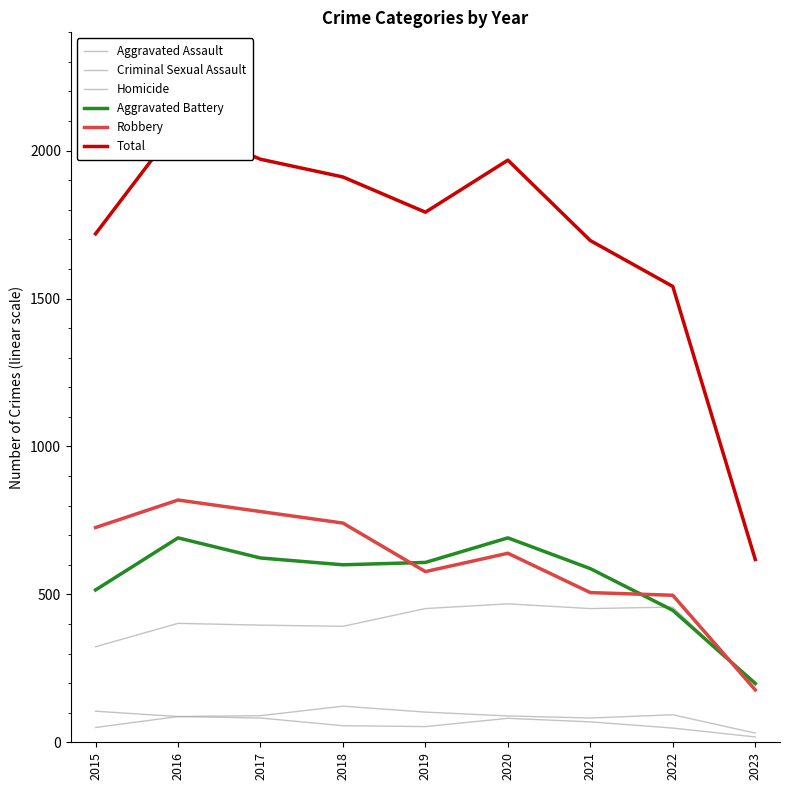

At which label is Total closest to 1352?

2022